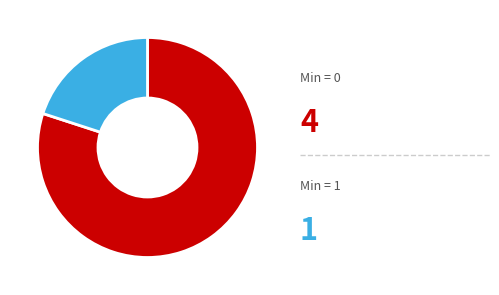

Does any single category account for the majority?

Yes